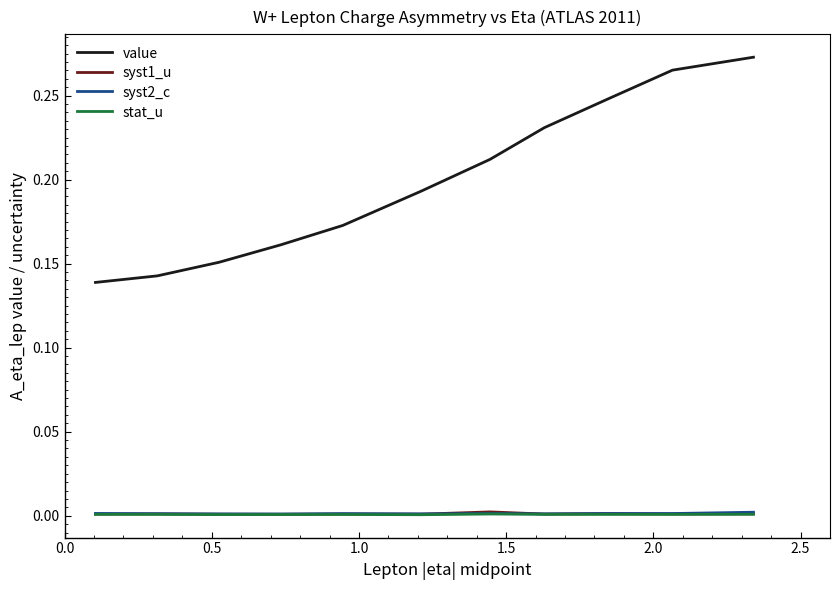

True or false: syst2_c and value intersect in this chart.

False